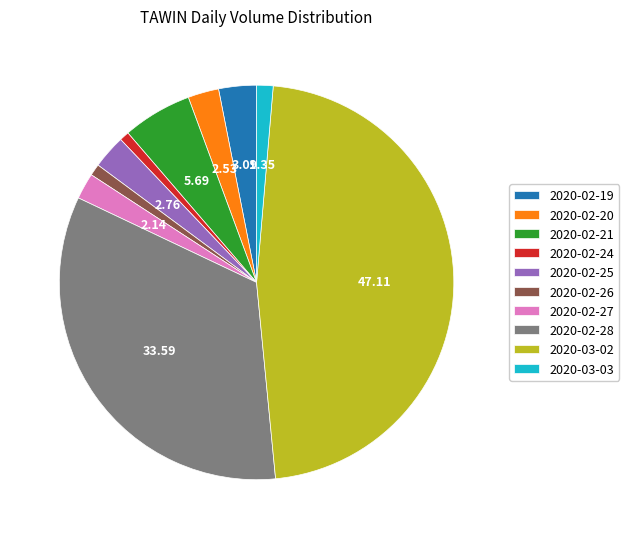

Which has a higher value, 2020-02-25 or 2020-03-03?

2020-02-25